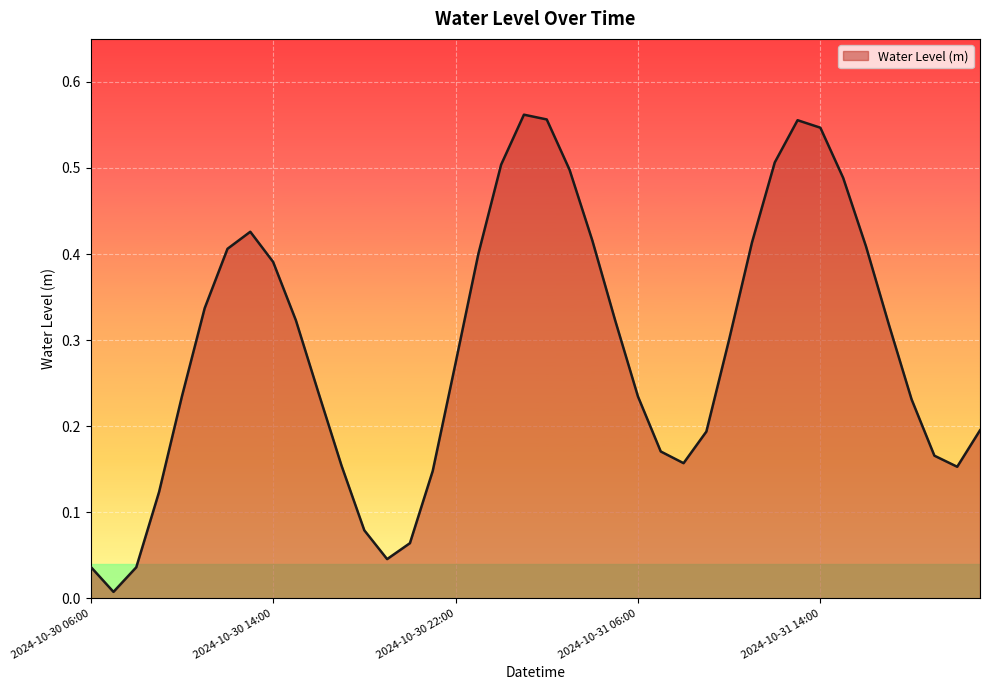

What is the value of the 28th point from the left?

0.2